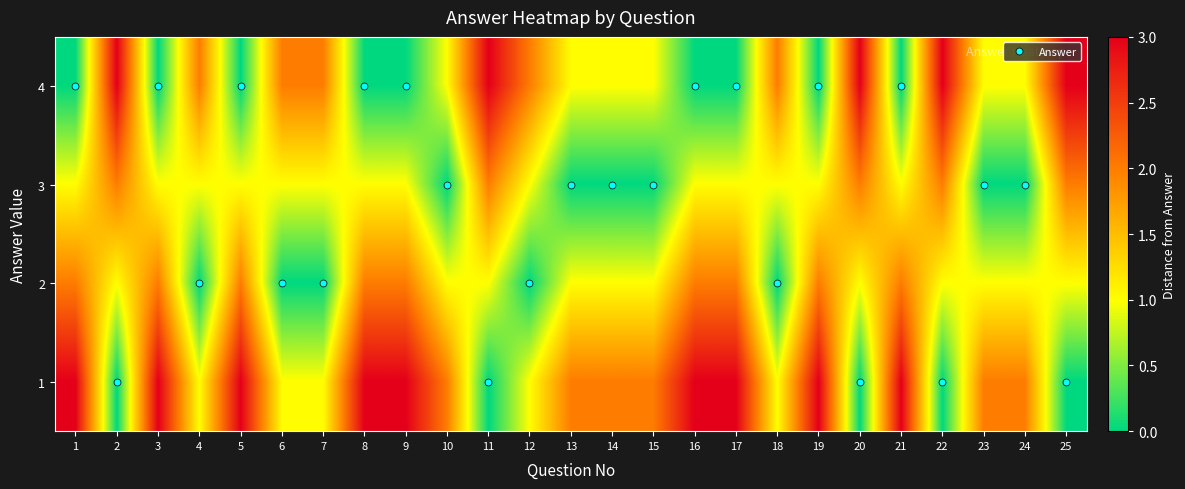

Between 6 and 14, which is larger?

6